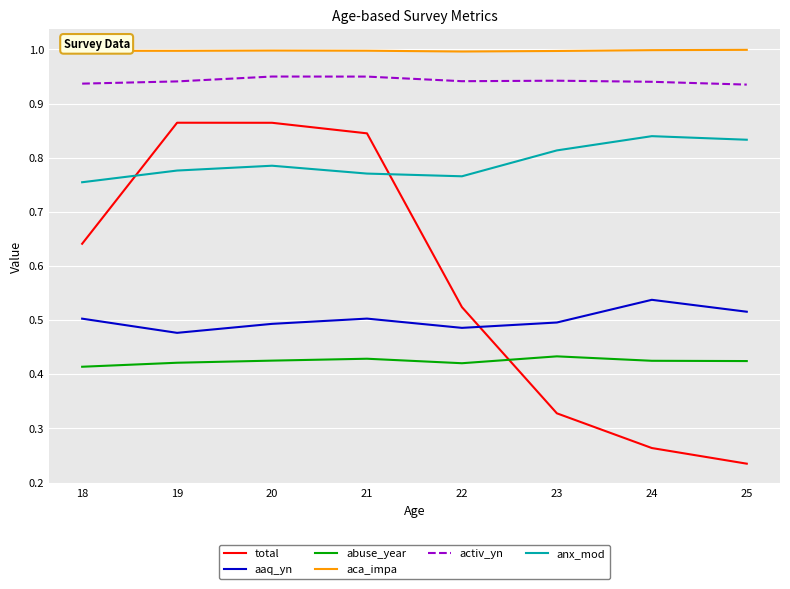

Which series has the widest spread of values?

total